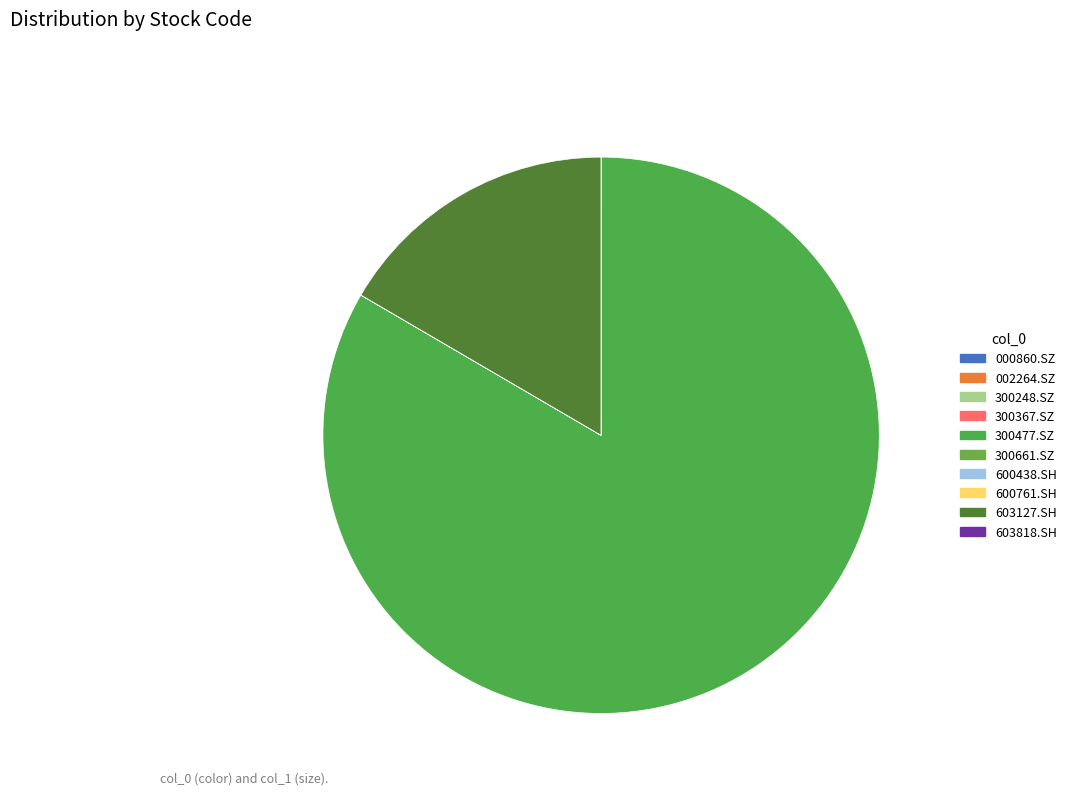

Does 603127.SH account for over 50% of the chart?

No